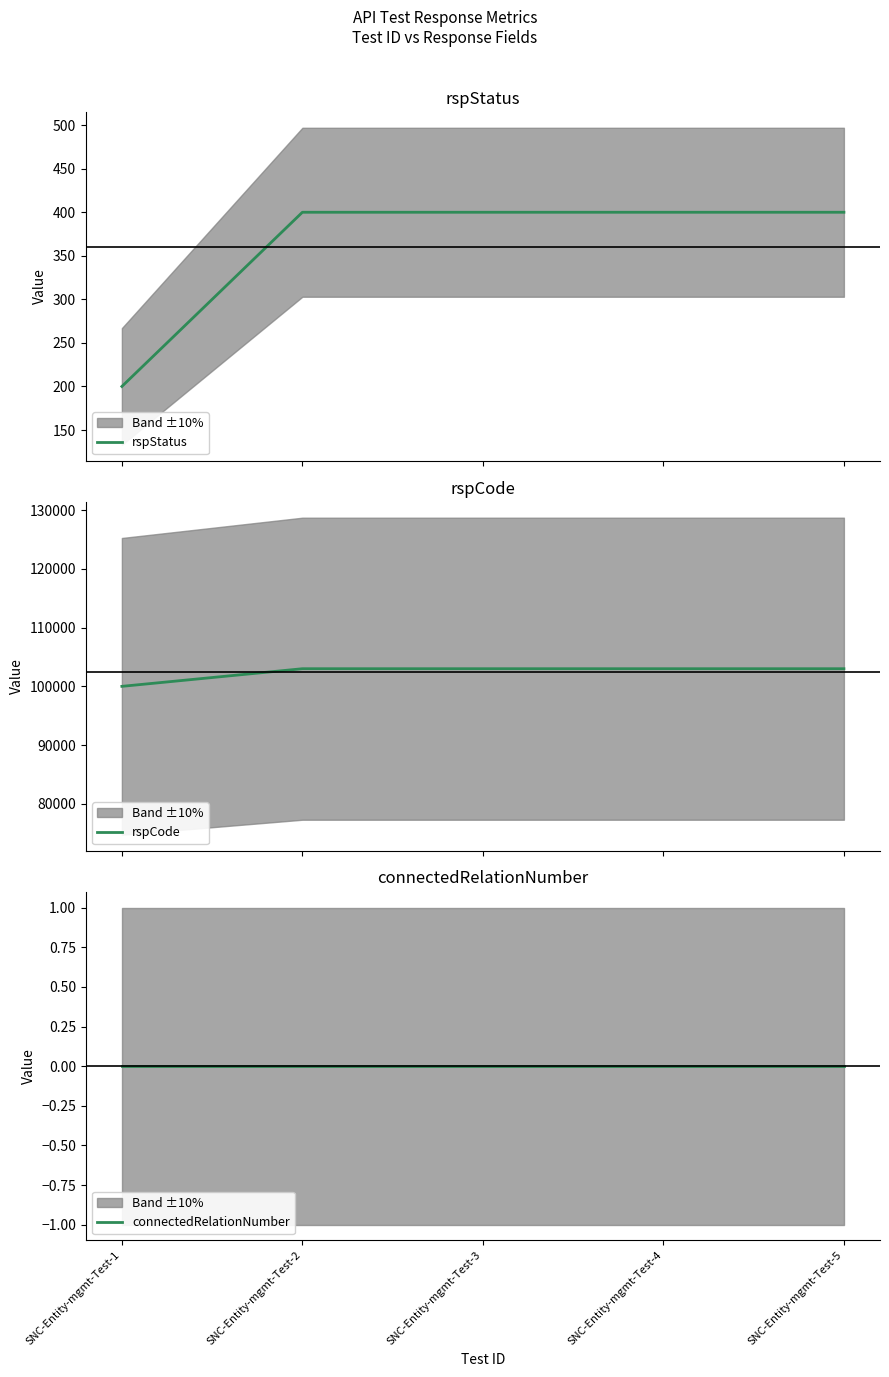

Which label corresponds to the largest value in the chart?

SNC-Entity-mgmt-Test-2